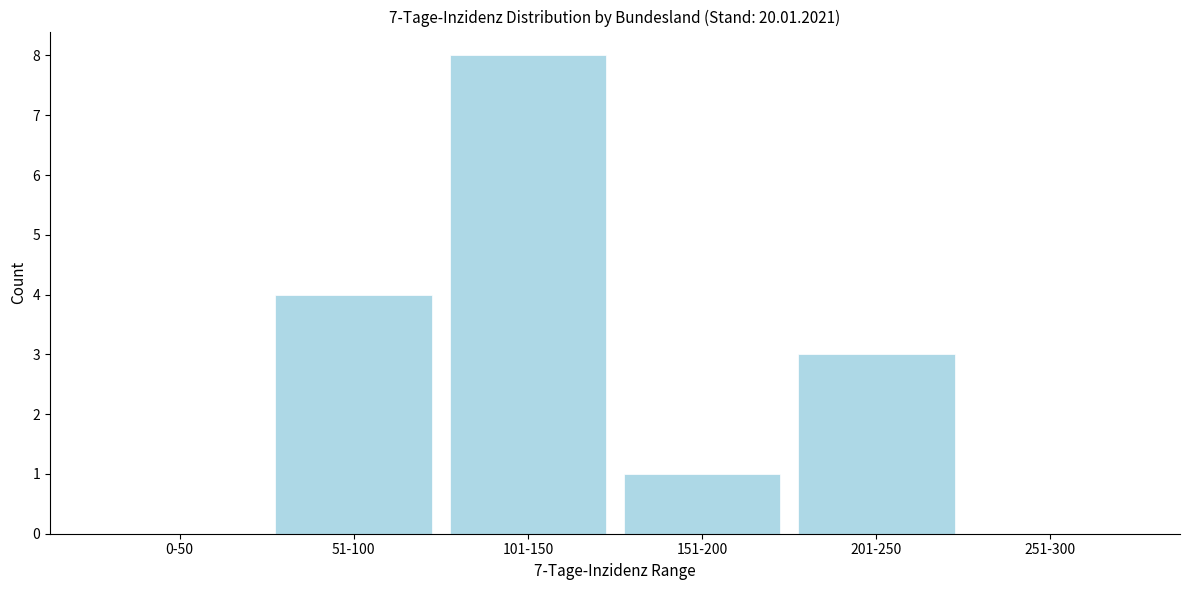

Reading right to left, what are all the values shown in this chart?

251-300=0	201-250=3	151-200=1	101-150=8	51-100=4	0-50=0